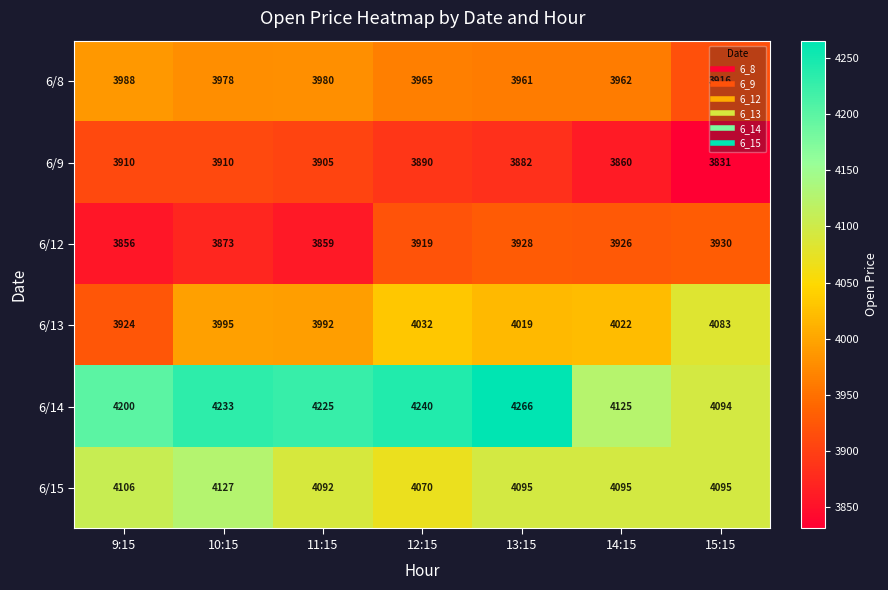

The value of 6/12 at 11:15 is 6767. True or false?

False